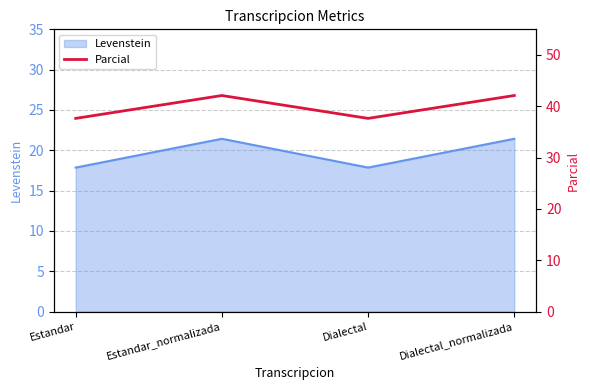

What is the maximum value for Levenstein?

21.4